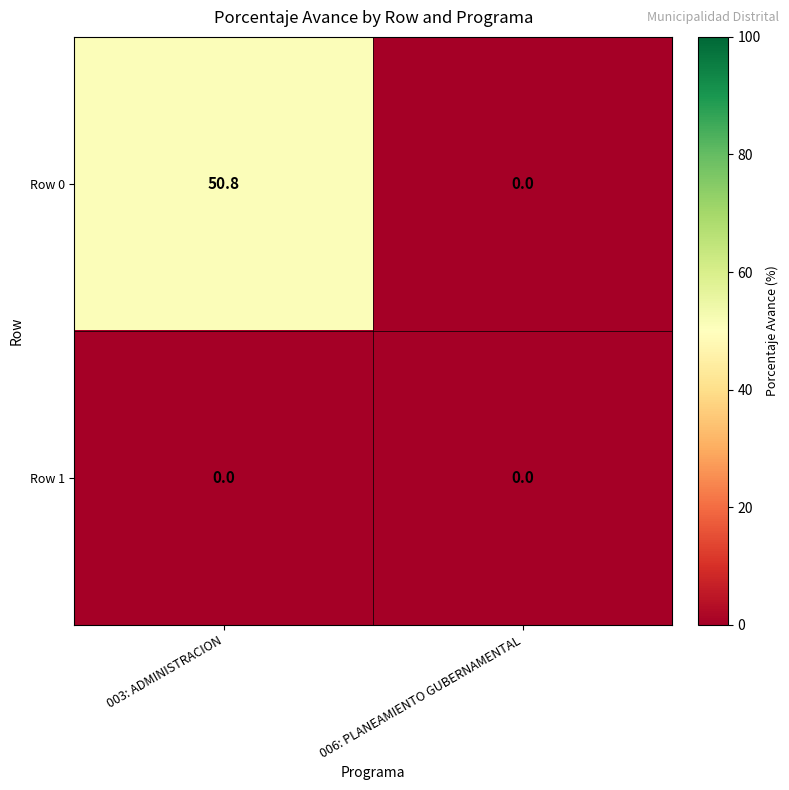

Rank the series by their maximum value, from highest to lowest.

Row 0, Row 1